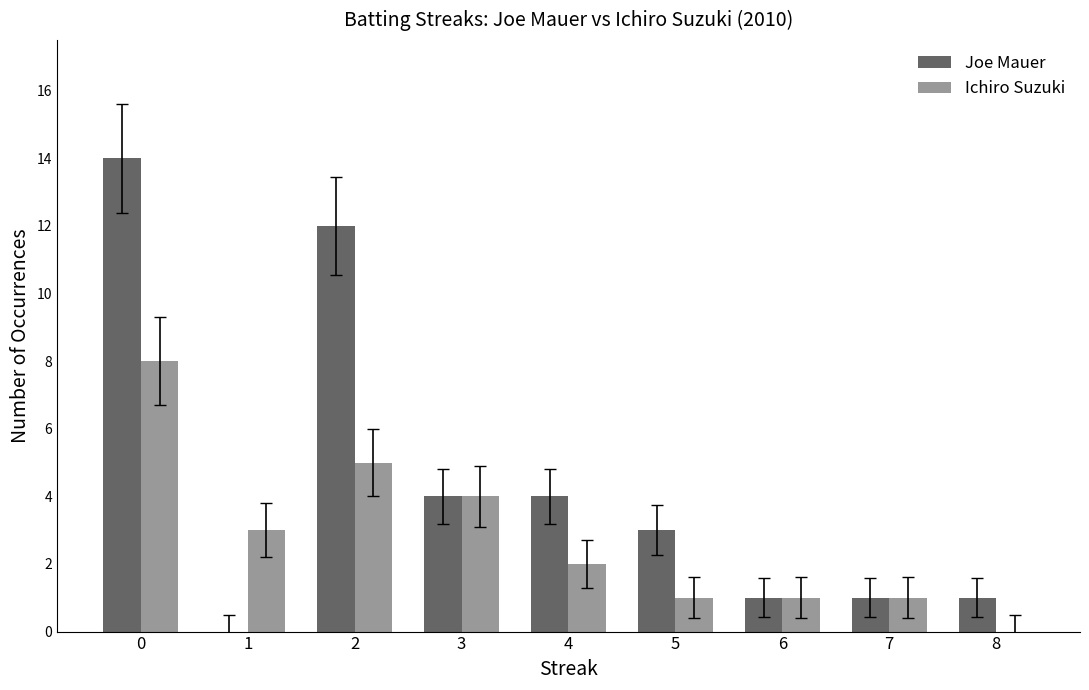

How many groups of bars are there?

9